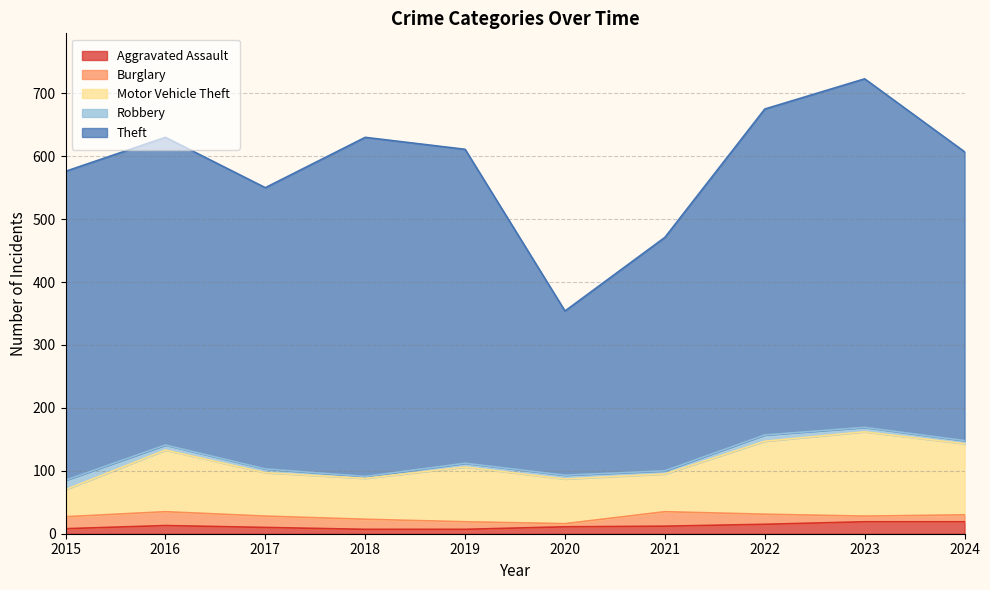

Where do Aggravated Assault and Burglary first cross each other?

2019 and 2020